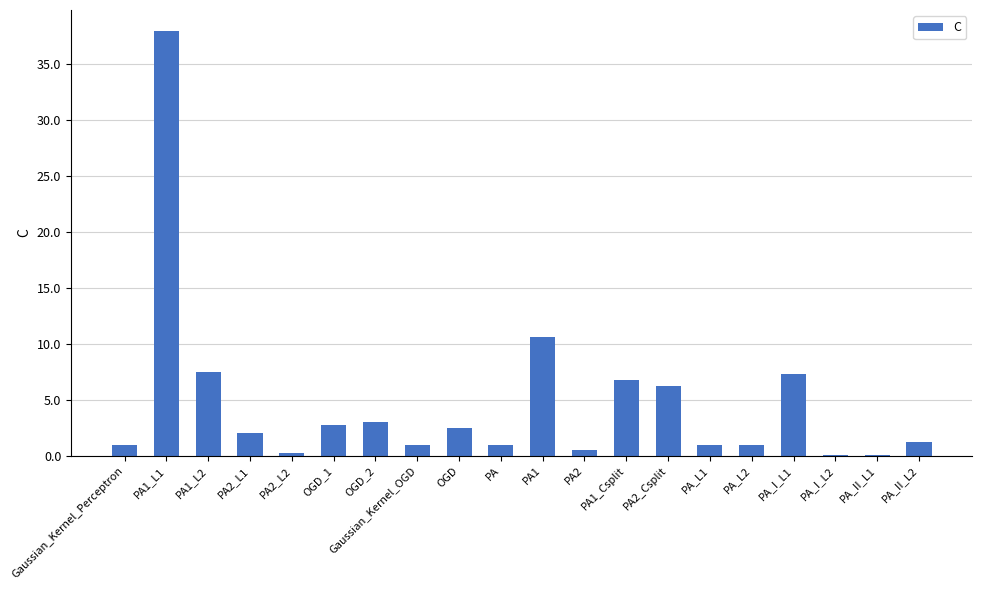

Are the bars grouped side by side (vs. stacked)?

No